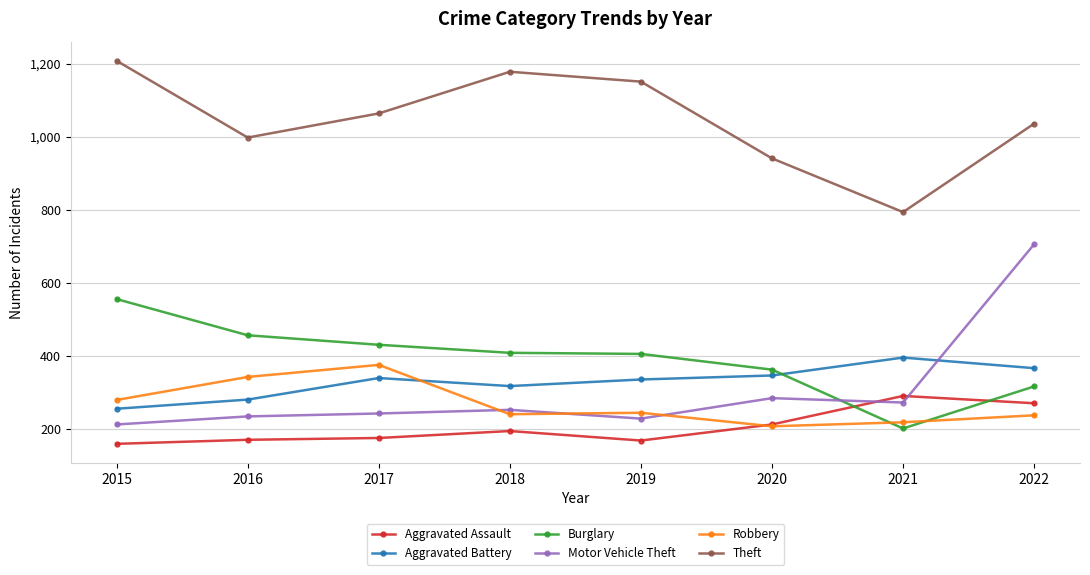

The Aggravated Assault series shows 213 at 2020. True or false?

True